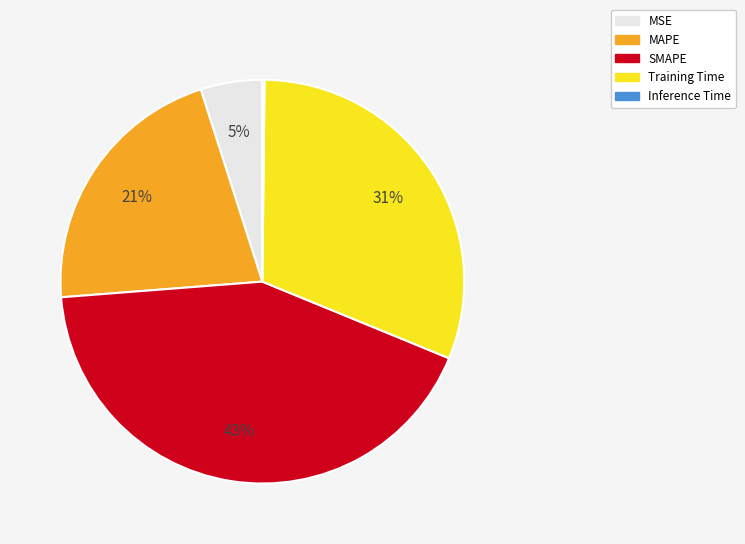

Is there any slice that represents more than half of the pie?

No